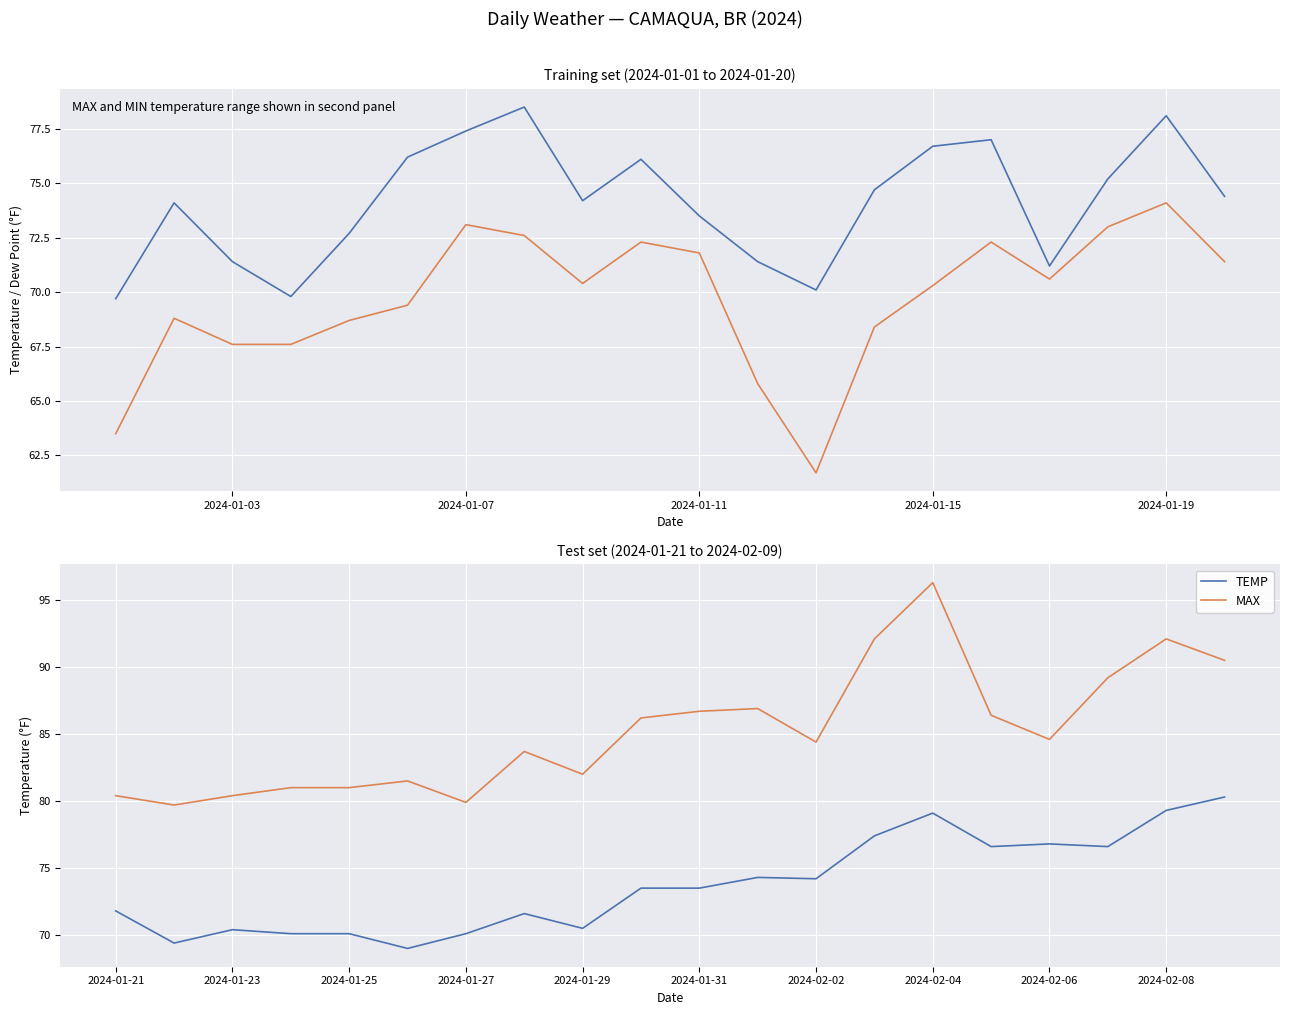

What is the difference between the second highest and second lowest values in the TEMP series?

9.9